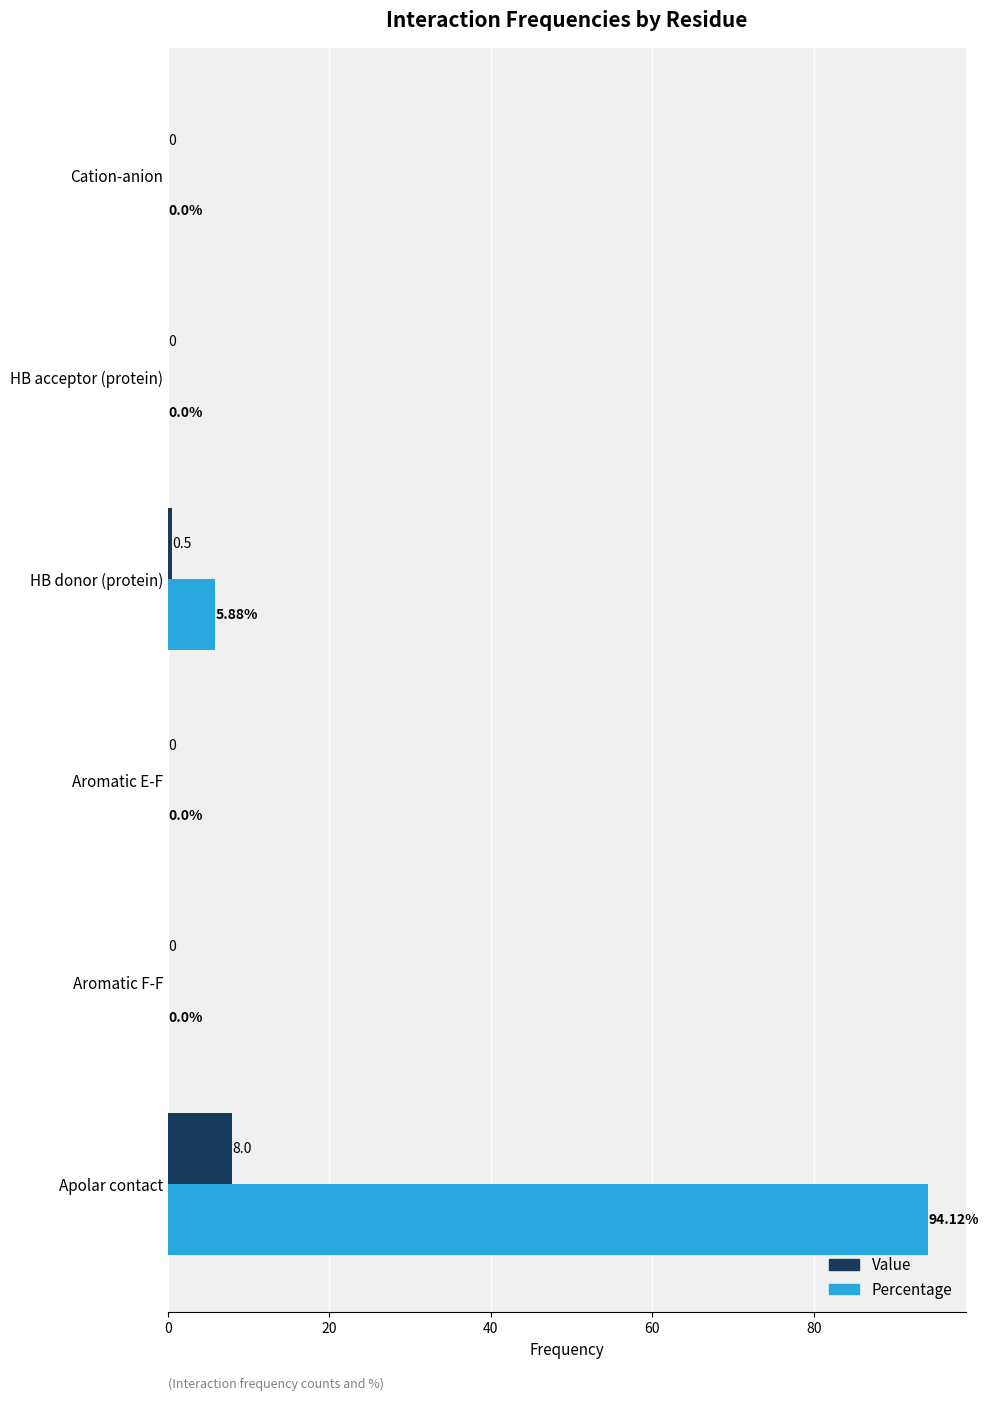

Between HB donor (protein) and HB acceptor (protein), which series saw the biggest shift?

Percentage